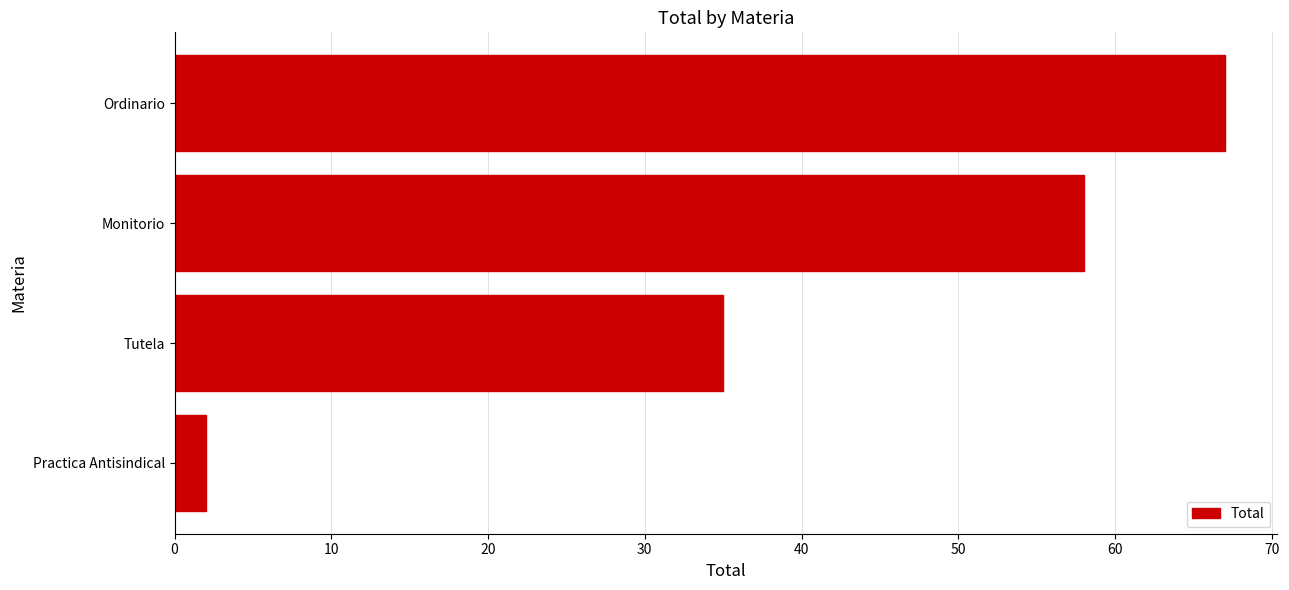

The value at Monitorio is 99. True or false?

False